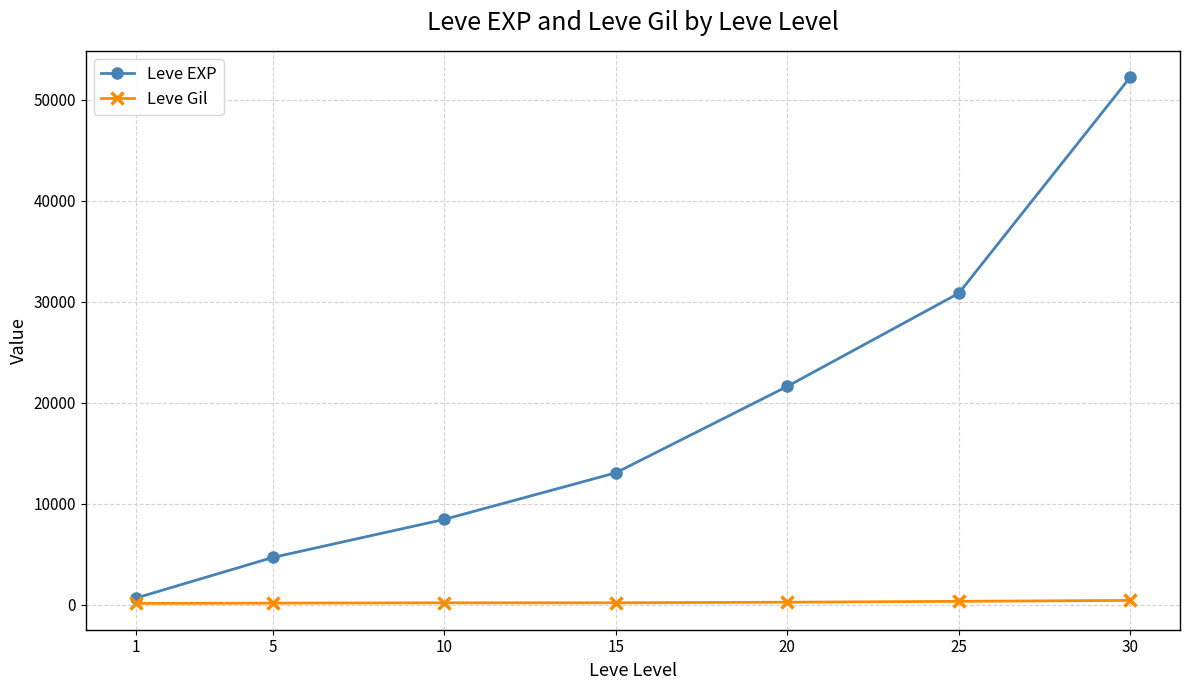

What is the difference between the second highest and second lowest values in the Leve Gil series?

177